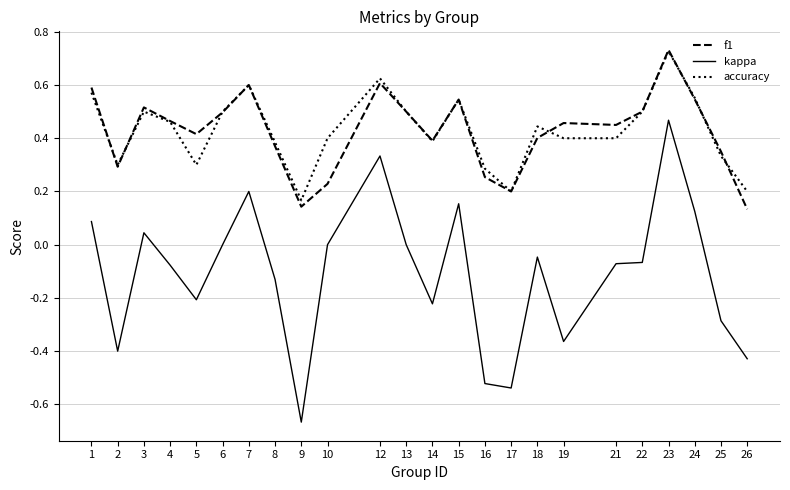

At 26, list the series in order from largest to smallest.

accuracy, f1, kappa